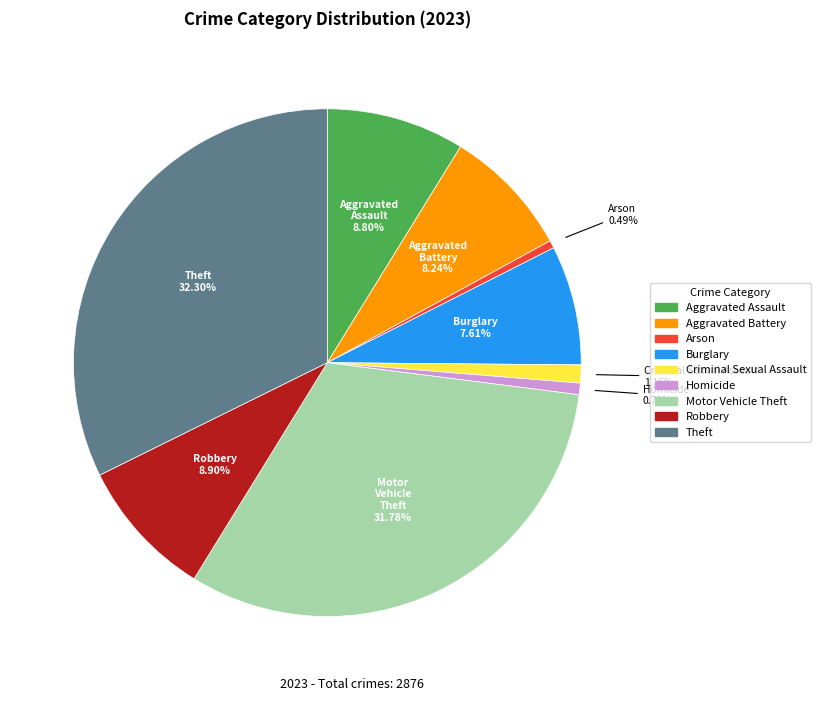

What is the largest slice in the pie chart?

Theft